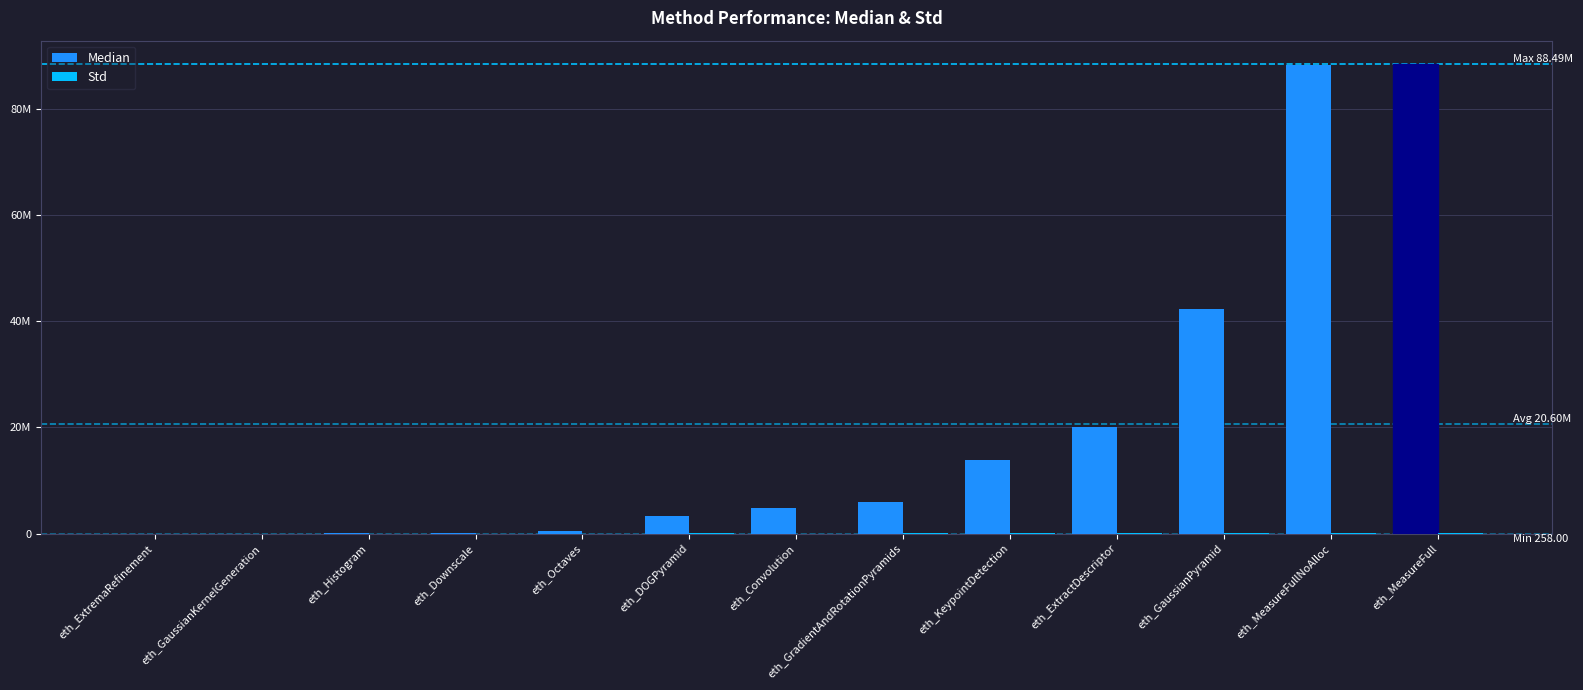

Does the chart contain stacked bars?

No